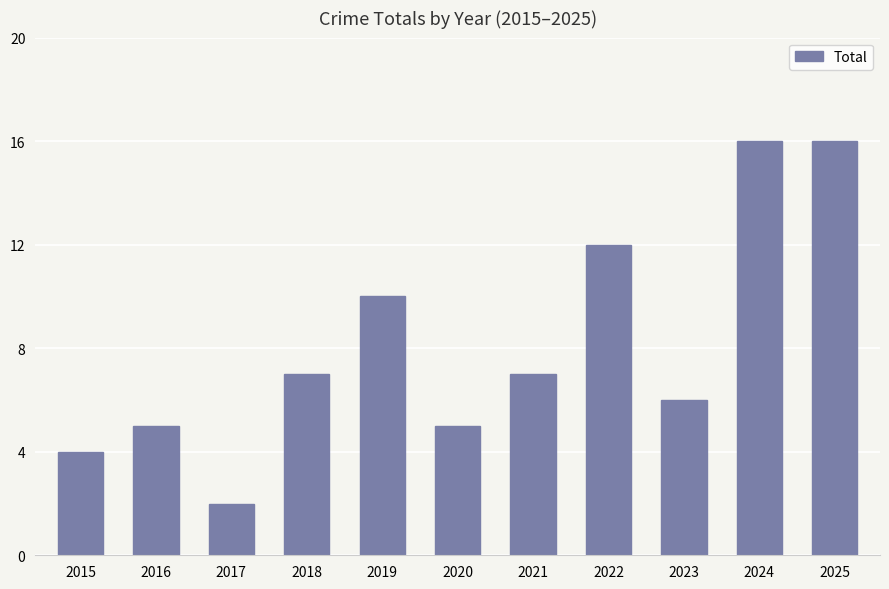

What is the value of the 3rd bar from the left?

2